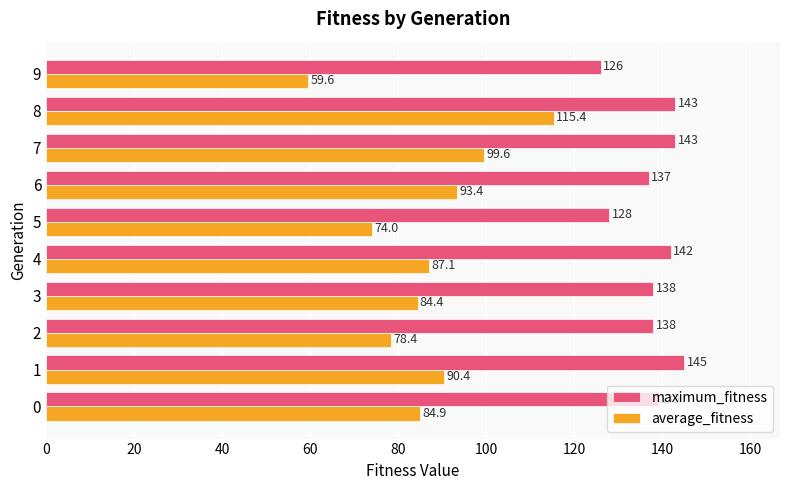

Where is maximum_fitness nearest to the value 135?

6